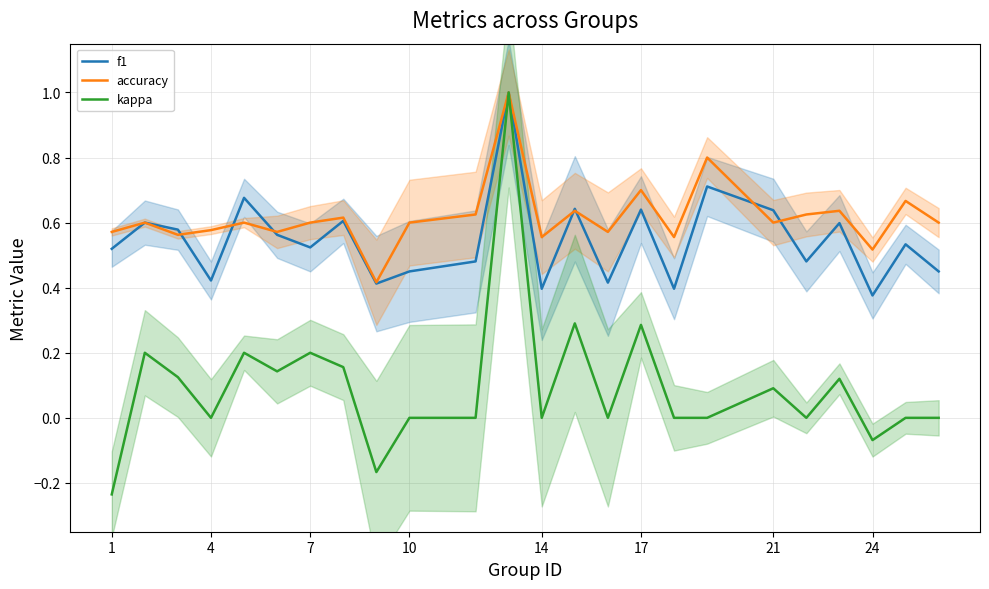

Where is kappa nearest to the value 0?

4